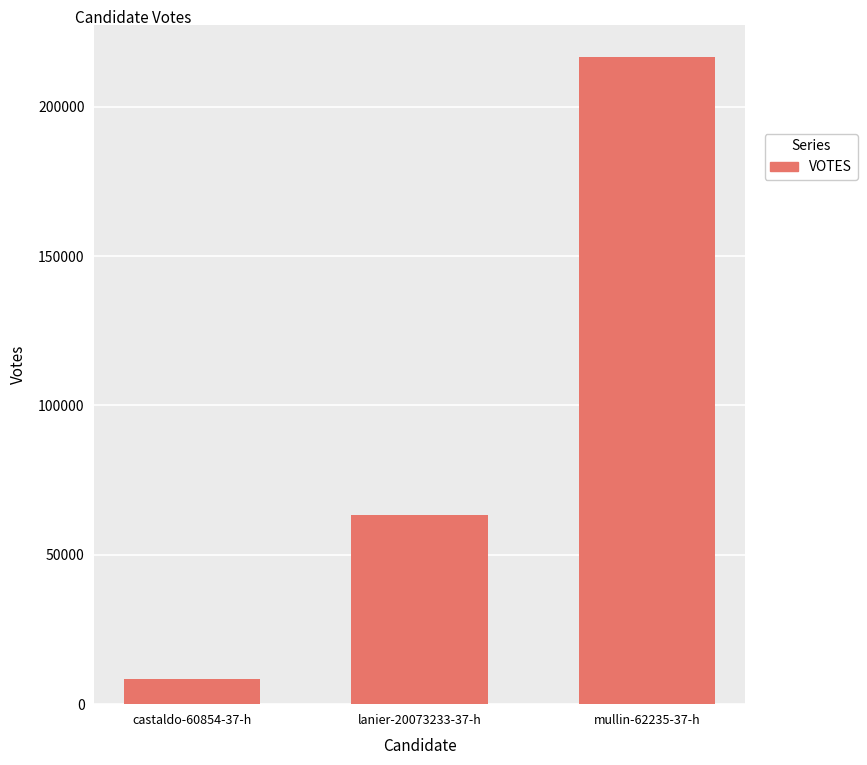

What position from the left is mullin-62235-37-h?

3